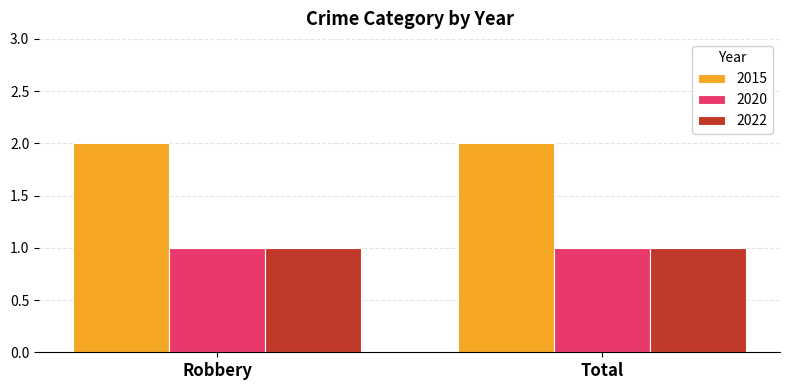

The value of 2022 at Total is 1. True or false?

True